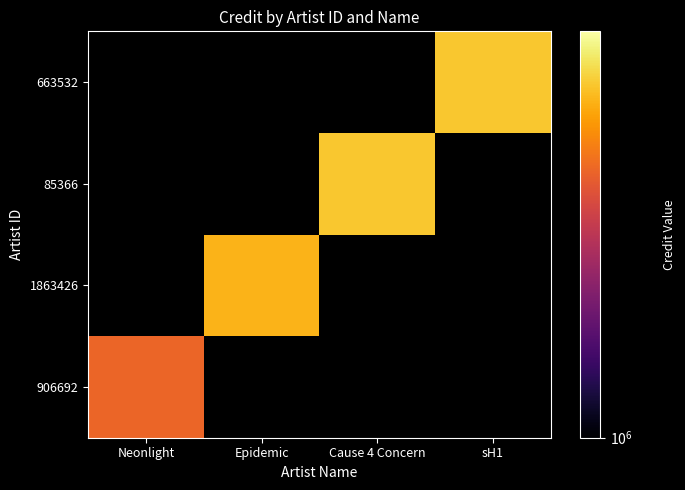

List the series in order of their overall mean, highest first.

906692, 1863426, 85366, 663532